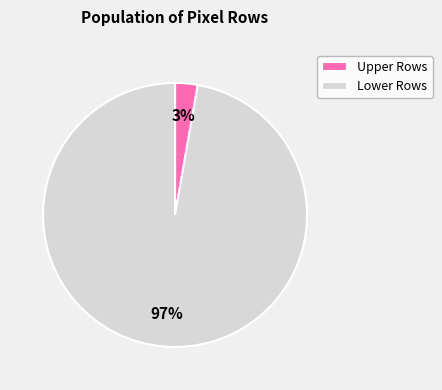

Rank the categories by value from highest to lowest.

Lower Rows, Upper Rows